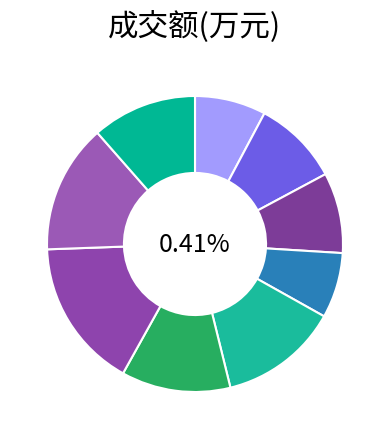

To the nearest percent, what is the difference between the 2022-11-21 and 2022-11-18 slice percentages?

1%